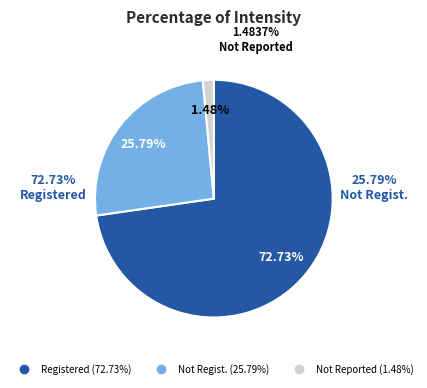

Does -11,2,9 represent more than half of the total?

No